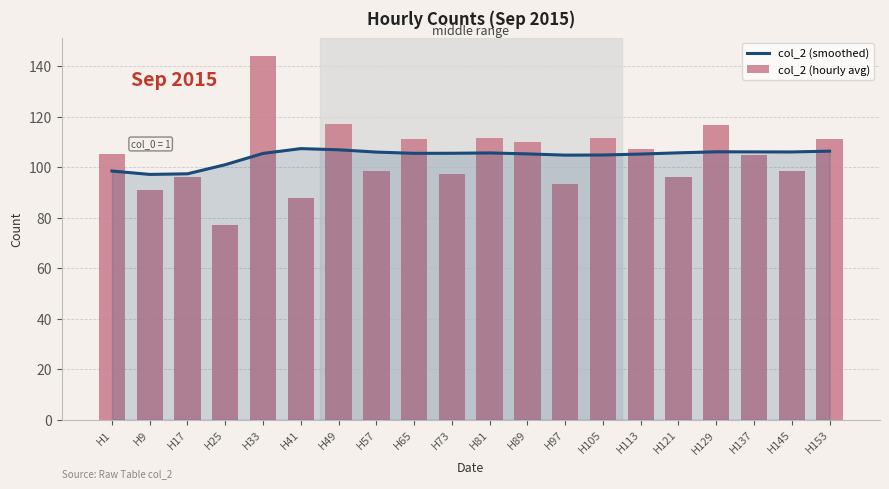

Which label corresponds to the smallest value in the chart?

H25